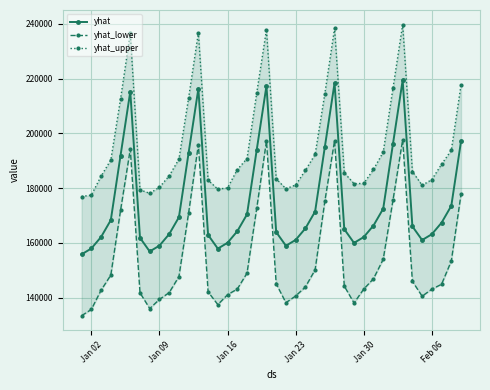

What is the lowest value of the yhat_upper series?

176945.0